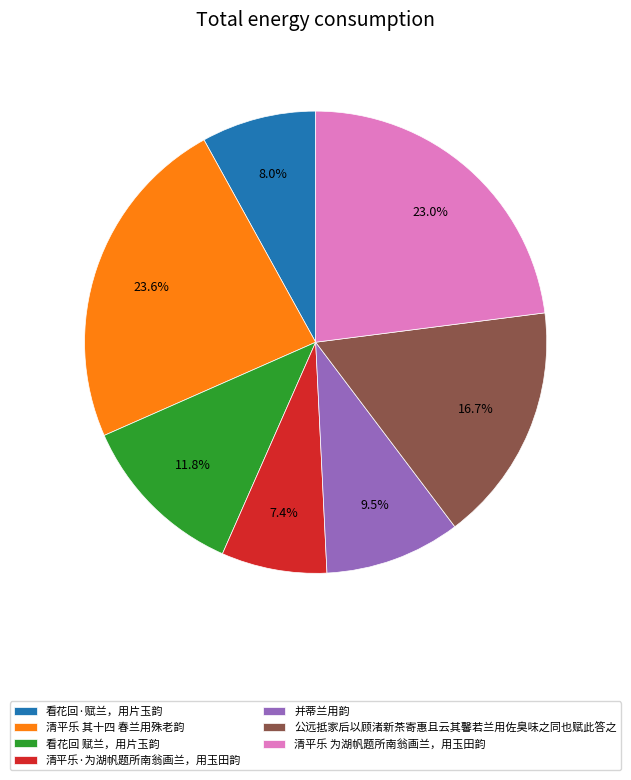

To the nearest percent, what portion does 看花回·赋兰，用片玉韵 represent?

8%